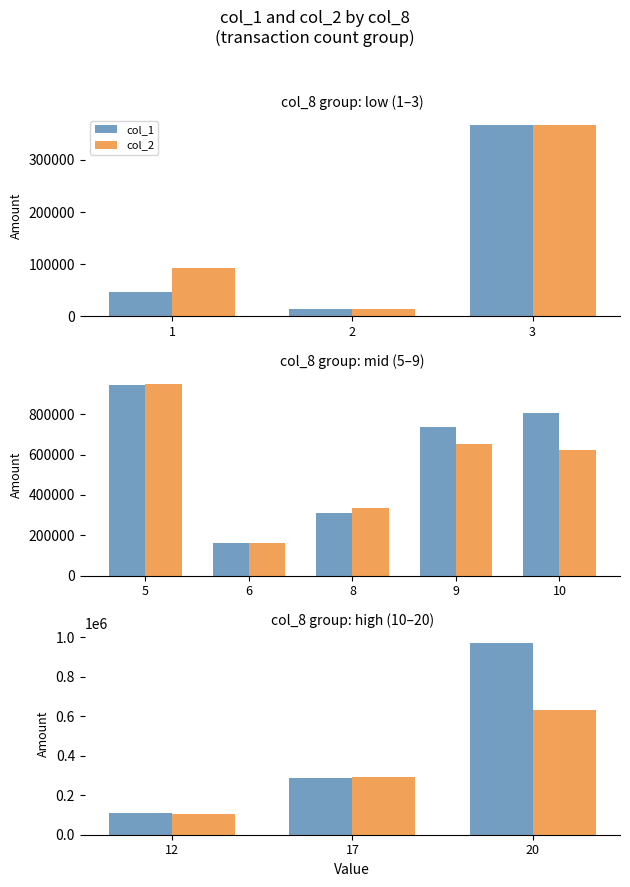

Rank the series at 20 from highest to lowest value.

col_1, col_2